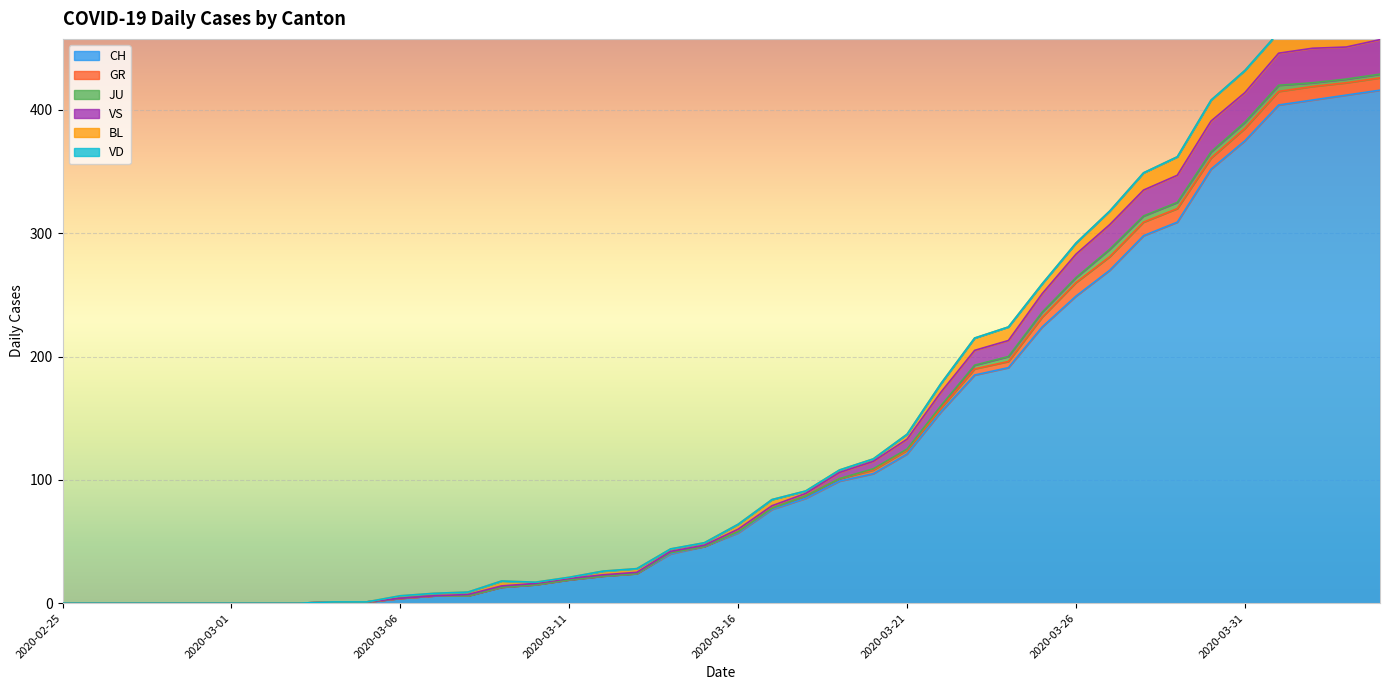

What position from the right is 2020-03-28?

8